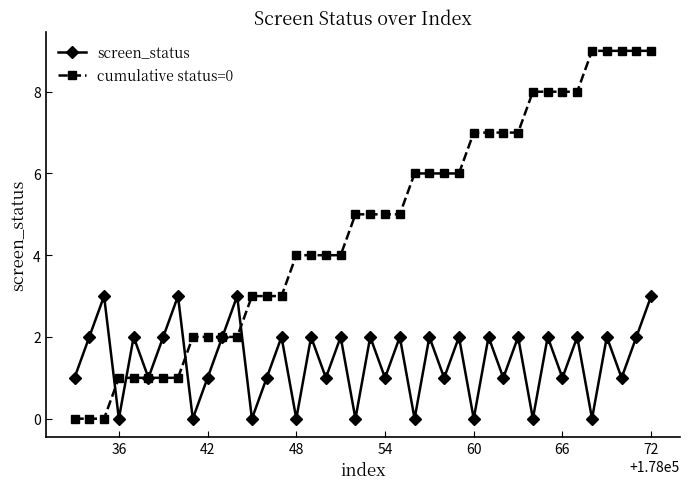

Which series has the widest spread of values?

cumulative status=0